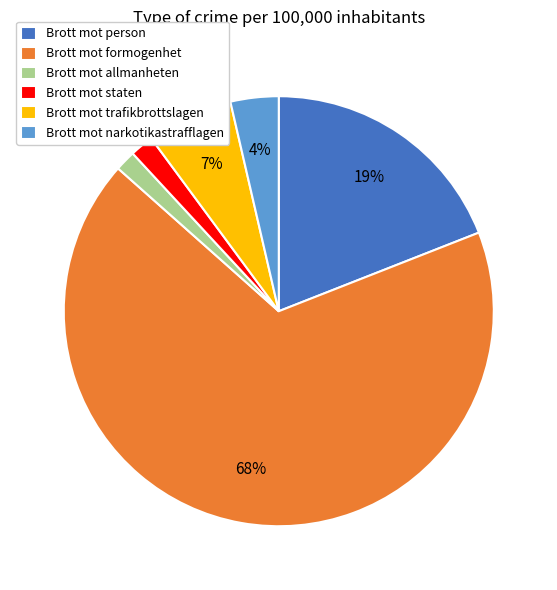

Which category has the biggest portion of the pie?

Brott mot formogenhet